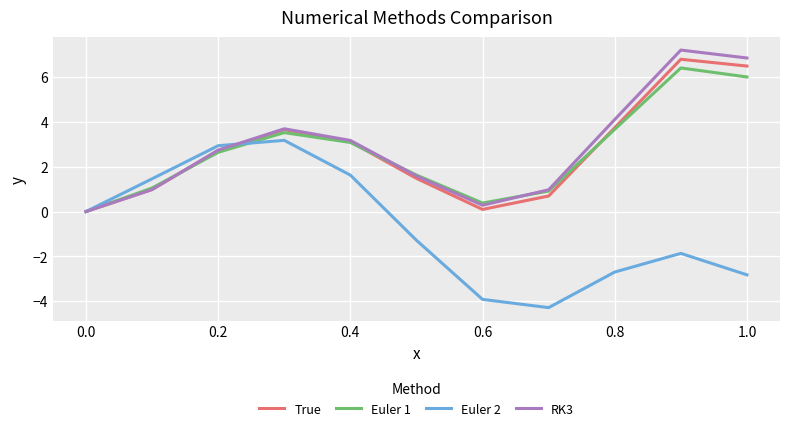

What is the smallest value displayed?

-4.3